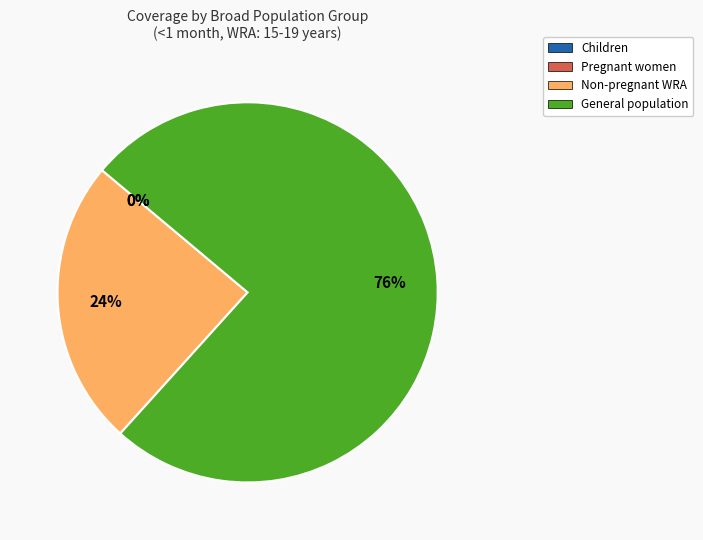

How many slices are in this pie chart?

4